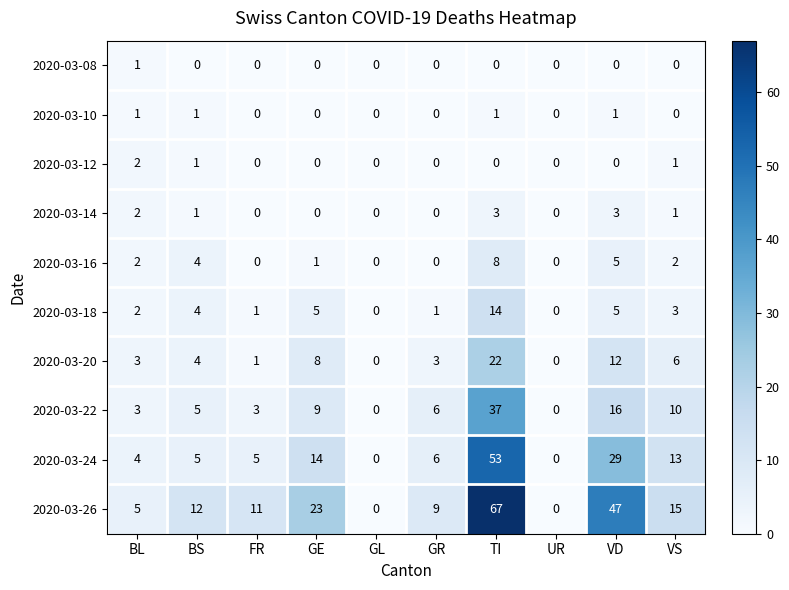

What is the difference between the highest and lowest values at BL?

4